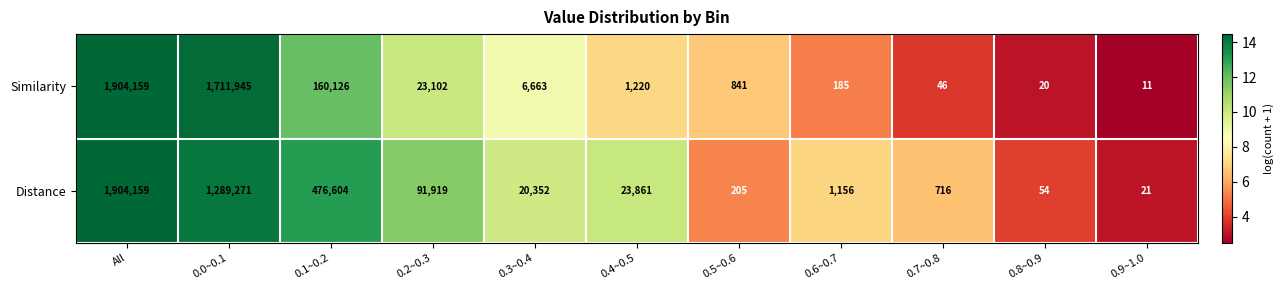

The Distance series shows 34696 at 0.4~0.5. True or false?

False